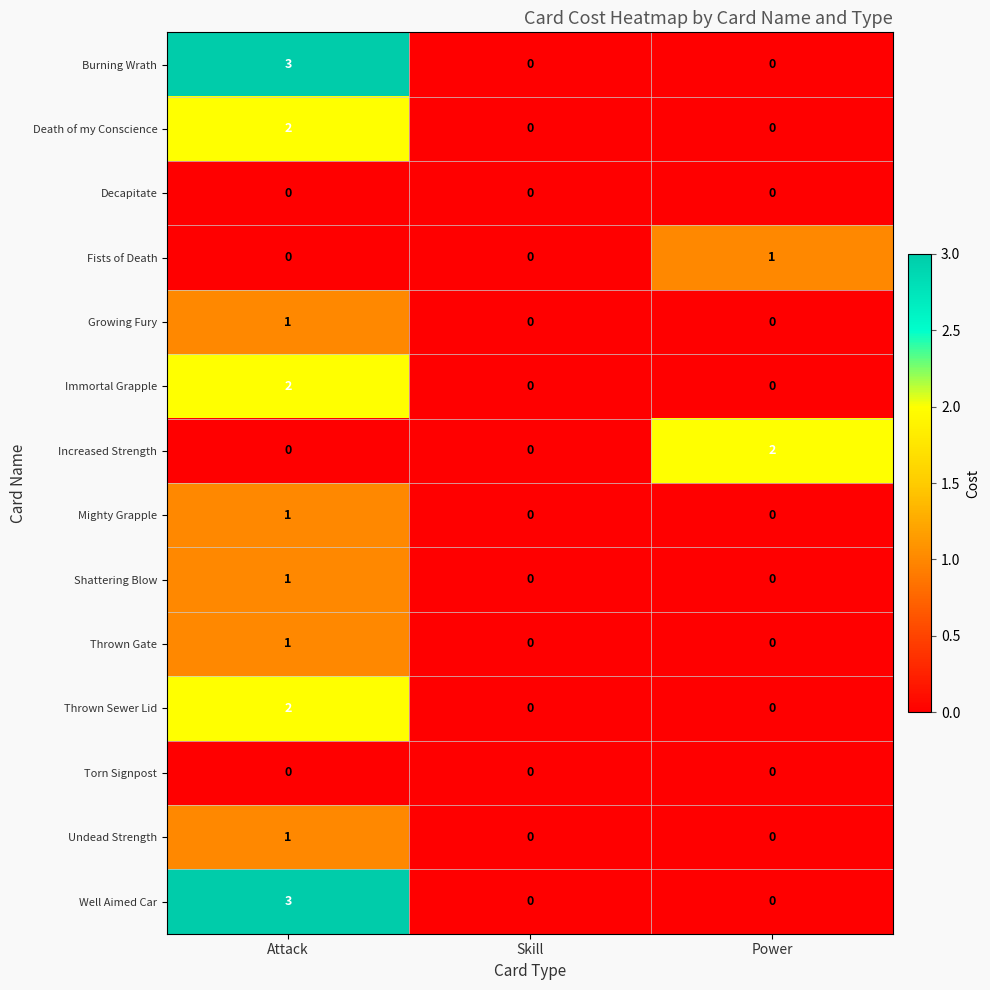

True or false: Death of my Conscience has a value of 1 at Skill.

False